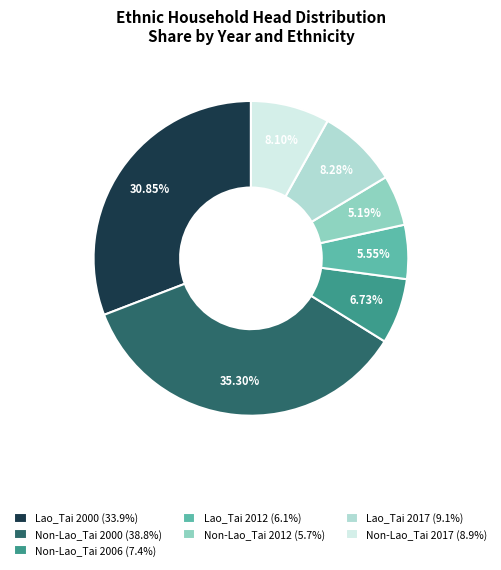

How many slices are in this pie chart?

7